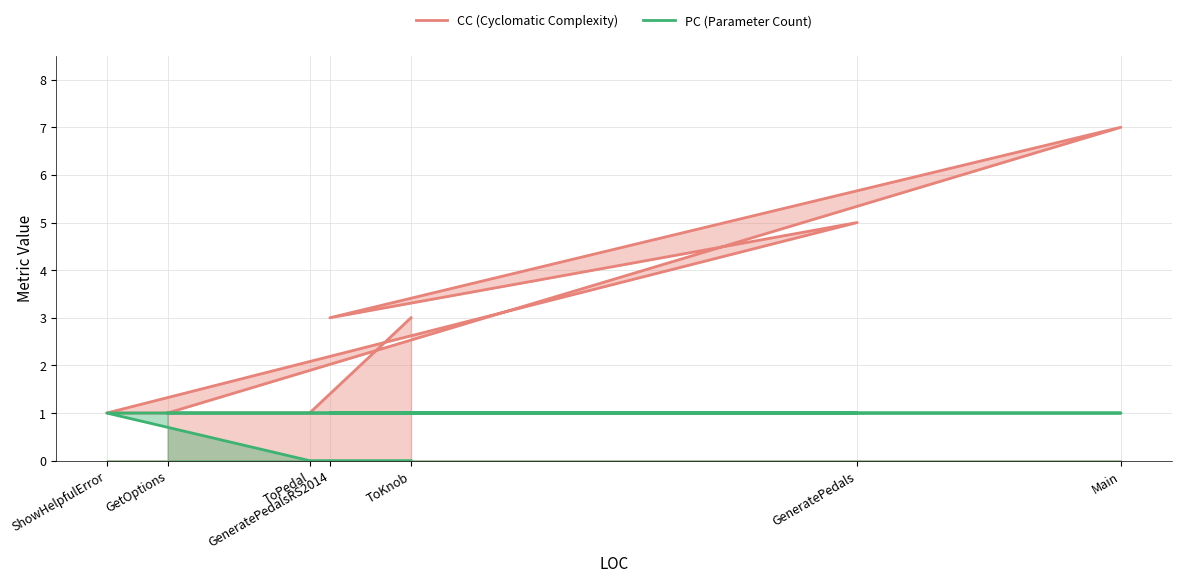

At ShowHelpfulError, list the series in order from smallest to largest.

CC (Cyclomatic Complexity), PC (Parameter Count)